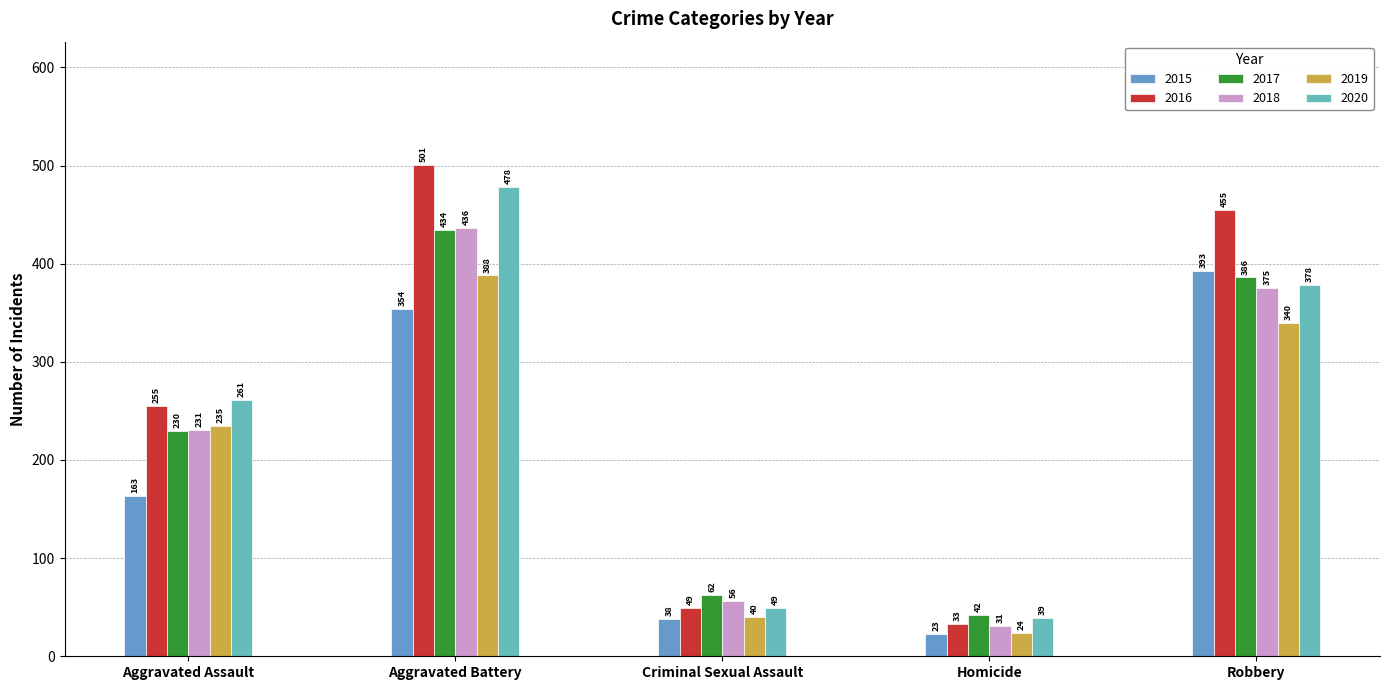

The value of 2020 at Aggravated Battery is 858. True or false?

False